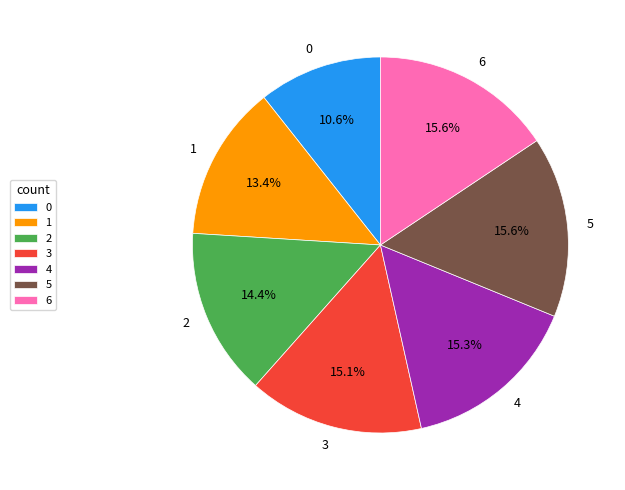

Combined, do 3 and 6 account for over 50%?

No